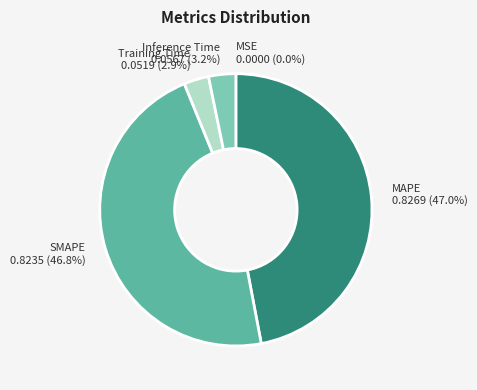

What percentage is NOT represented by MAPE?

53.0%